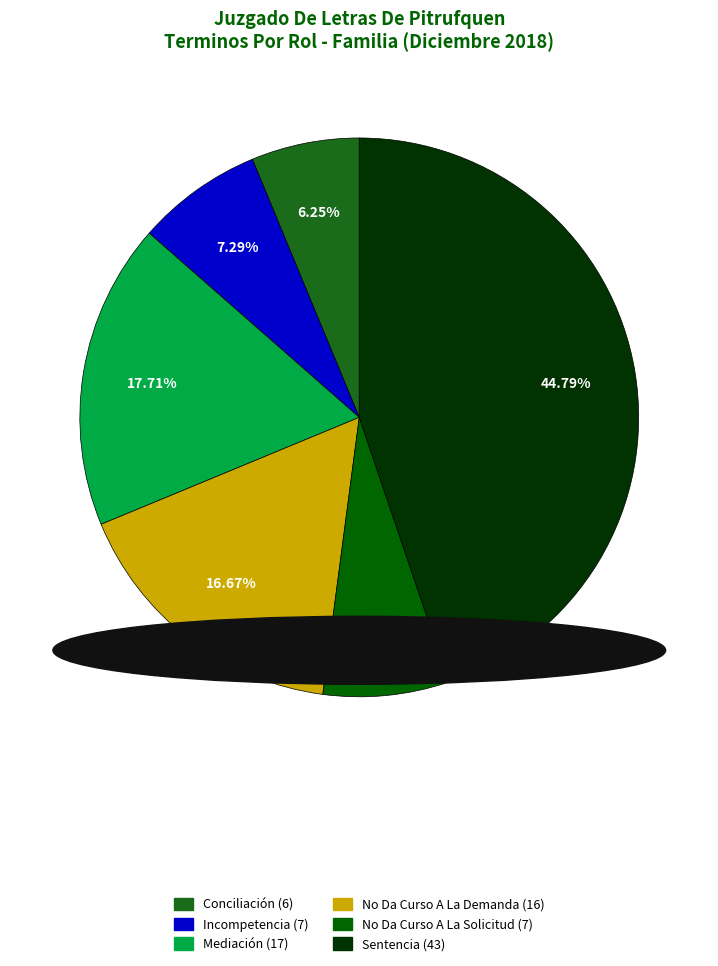

Does any single category account for the majority?

No